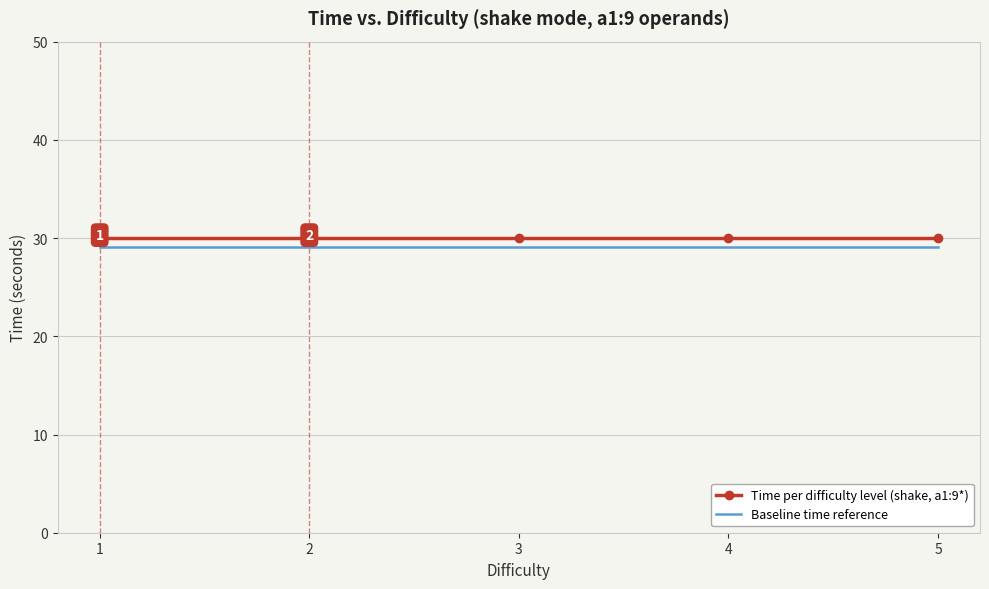

What is the lowest value of the Time per difficulty level (shake, a1:9*) series?

30.0